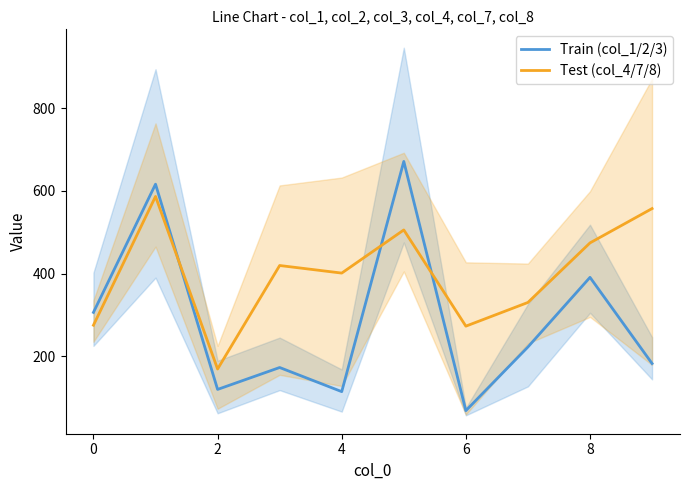

True or false: Train (col_1/2/3) has more than 0 interior local peaks.

True